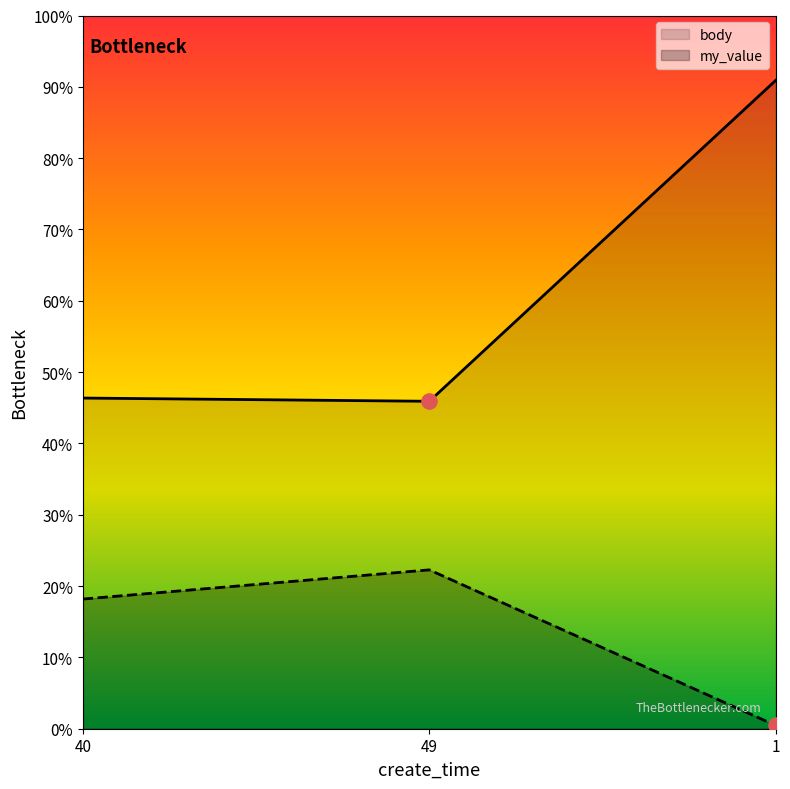

Which series has the largest Y range (max minus min)?

body